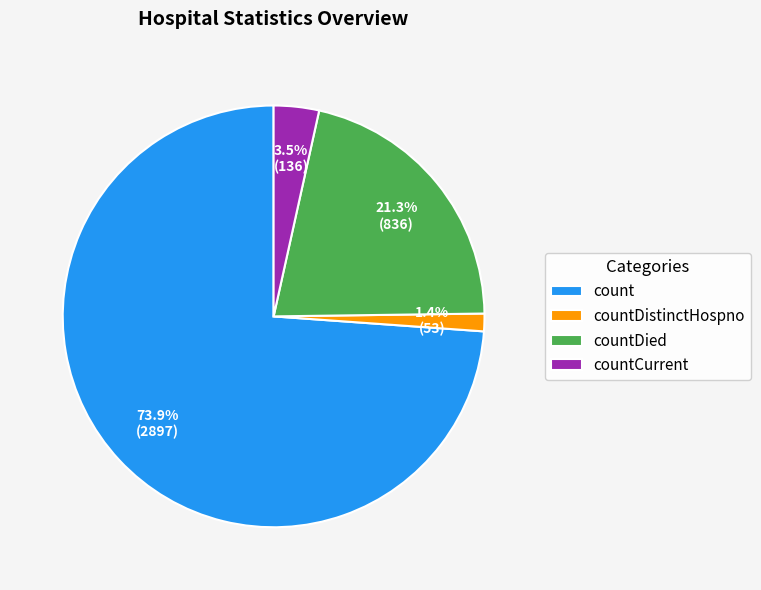

How many segments does this pie chart have?

4